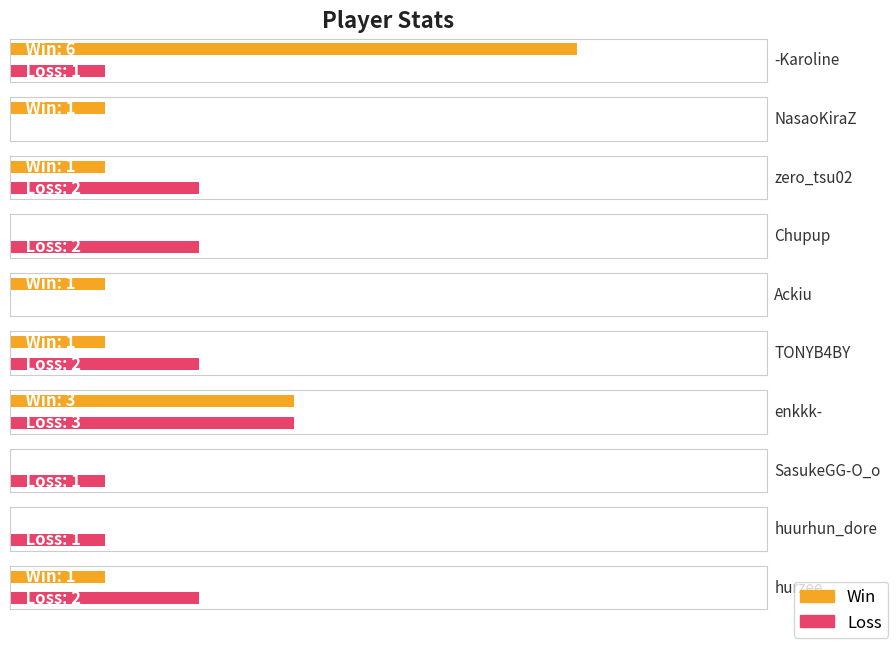

What is the minimum value for Total?

1